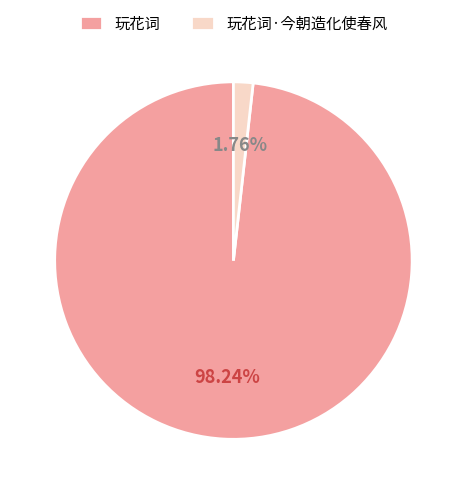

True or false: 玩花词·今朝造化使春风 accounts for 16% of the total.

False